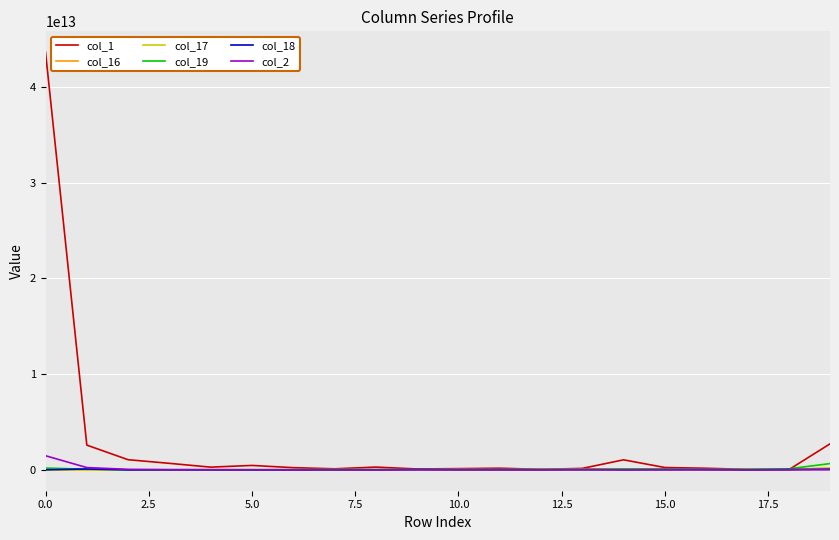

Which series has the widest spread of values?

col_1